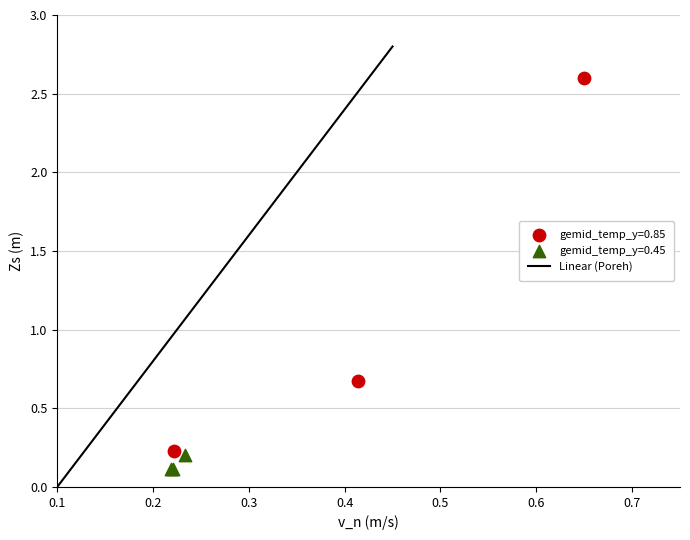

Which series has the largest Y range (max minus min)?

gemid_temp_y=0.85